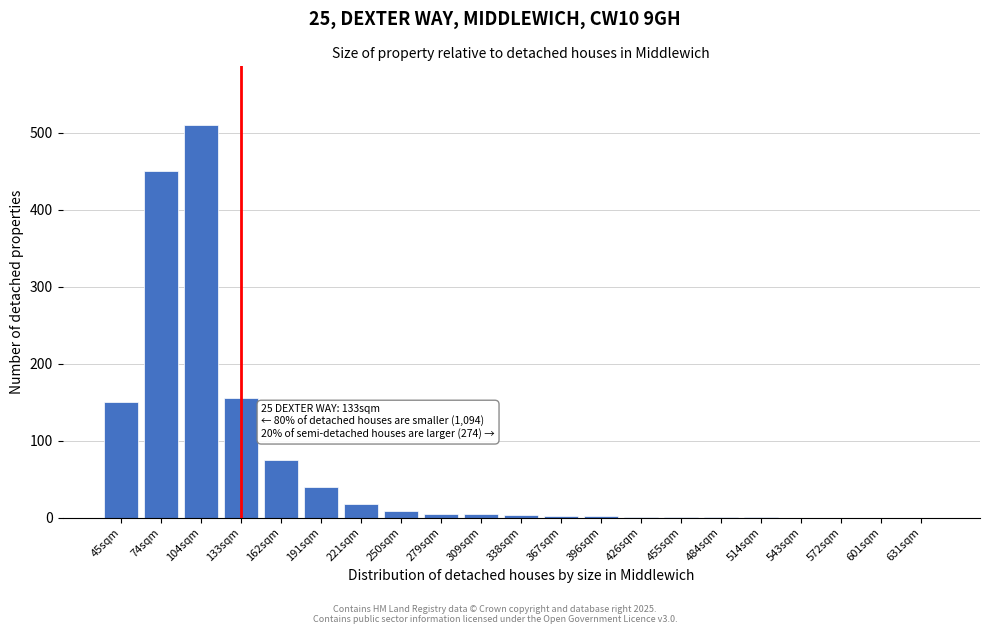

What is the sum of all values?

1426